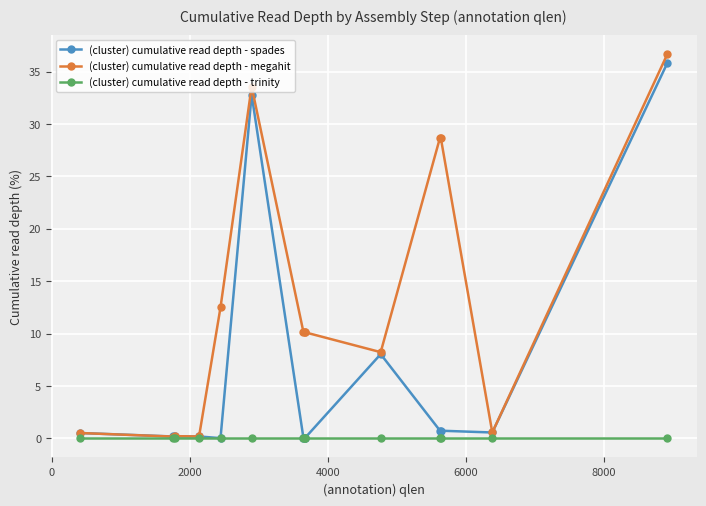

At how many categories does at least one series exceed 25?

4